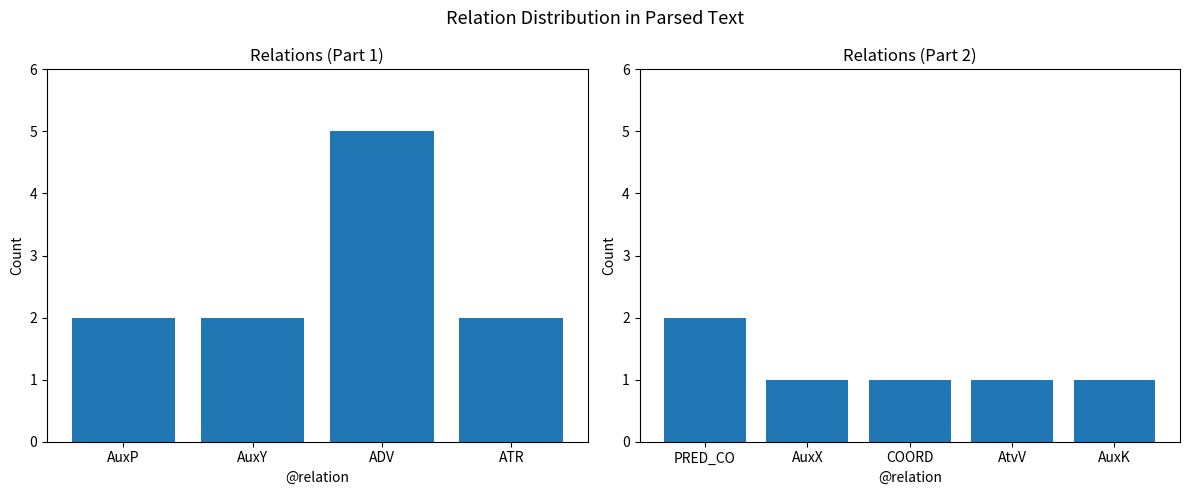

Which category has the lowest value across all series?

AuxX